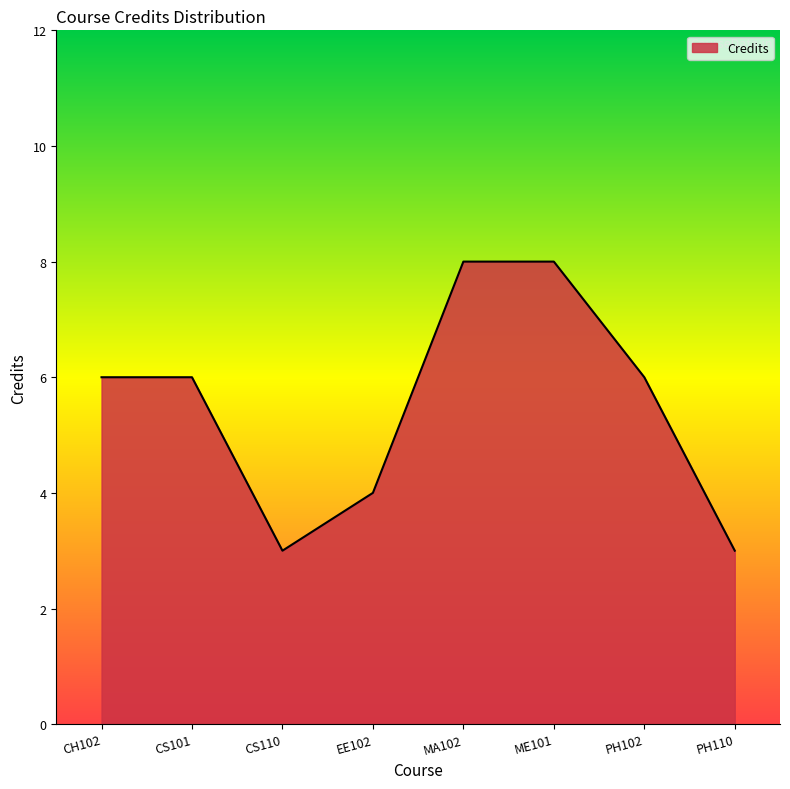

True or false: there are more than 2 points higher than both neighbors.

False